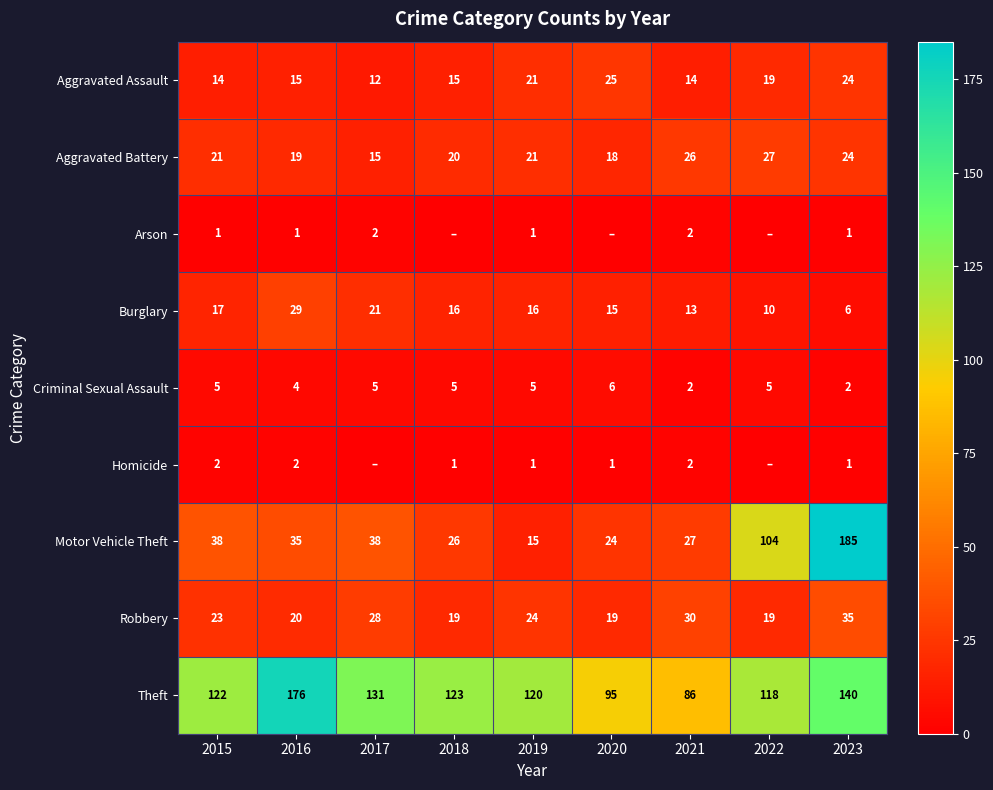

What is the difference between the highest and lowest values at 2021?

84